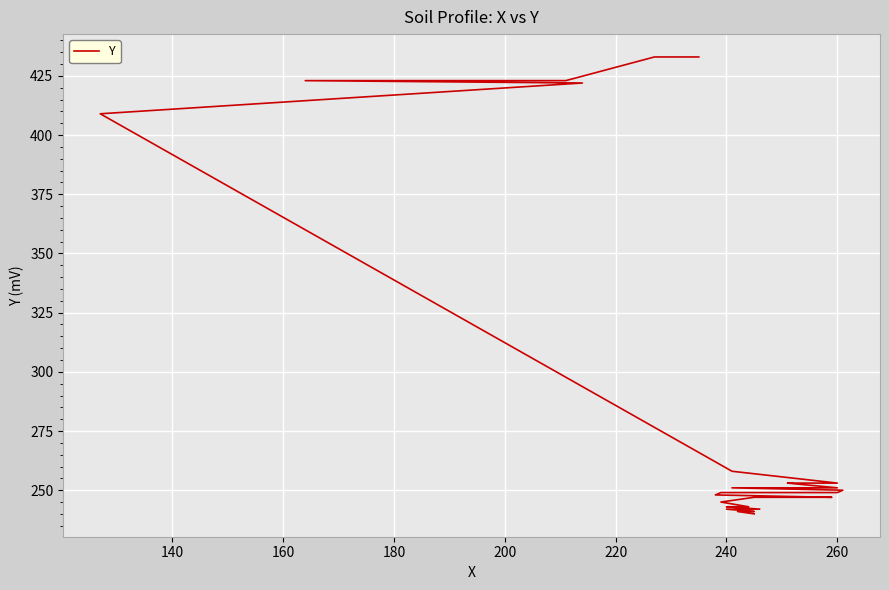

How many data points are above 249?

13